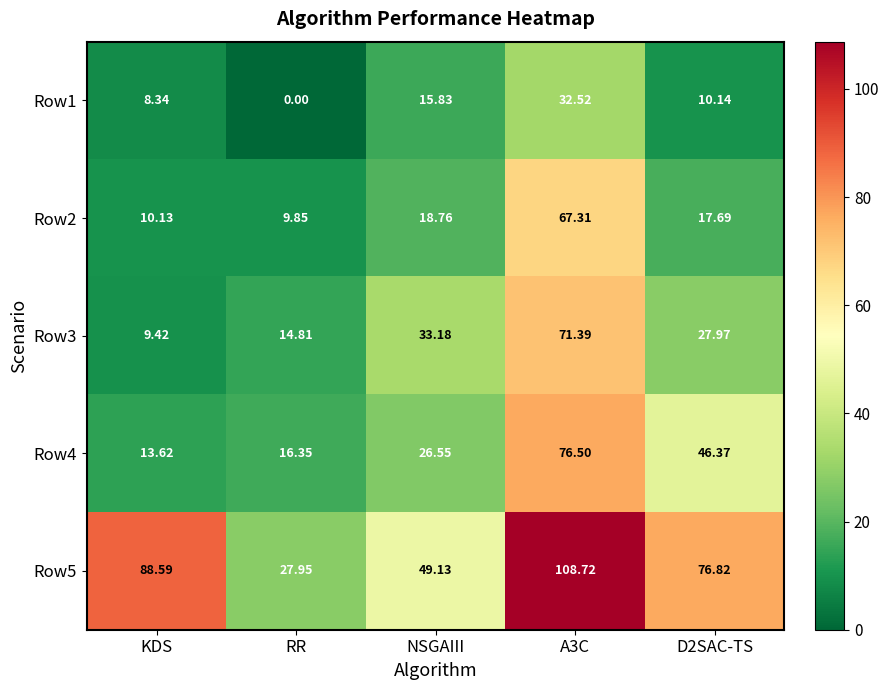

How many distinct data groups are displayed?

5